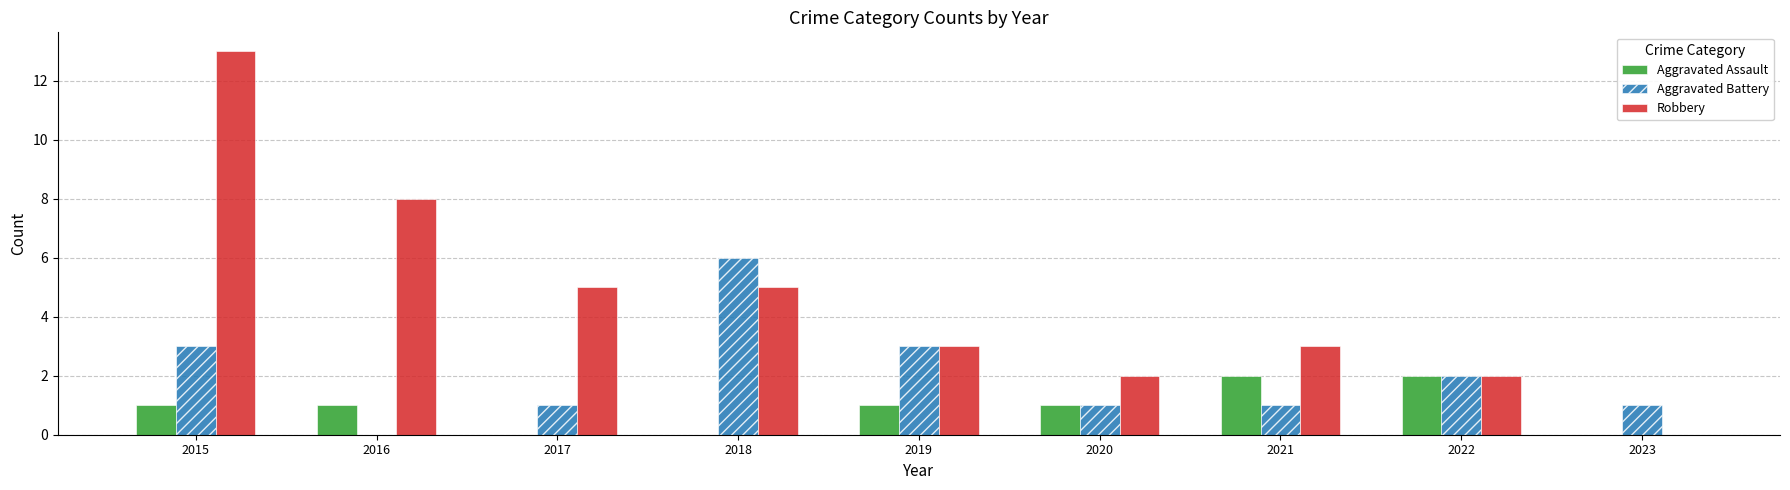

Reading left to right, transcribe all the data shown in this chart.

Aggravated Assault: 2015=1	2016=1	2017=0	2018=0	2019=1	2020=1	2021=2	2022=2	2023=0
Aggravated Battery: 2015=3	2016=0	2017=1	2018=6	2019=3	2020=1	2021=1	2022=2	2023=1
Robbery: 2015=13	2016=8	2017=5	2018=5	2019=3	2020=2	2021=3	2022=2	2023=0